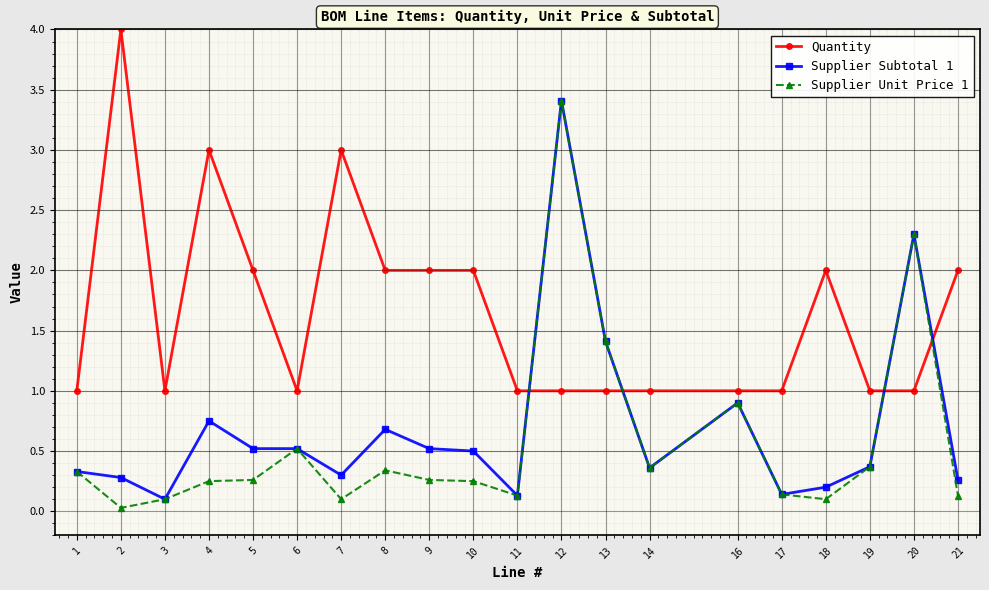

True or false: Supplier Subtotal 1 has more than 2 points higher than both neighbors.

True